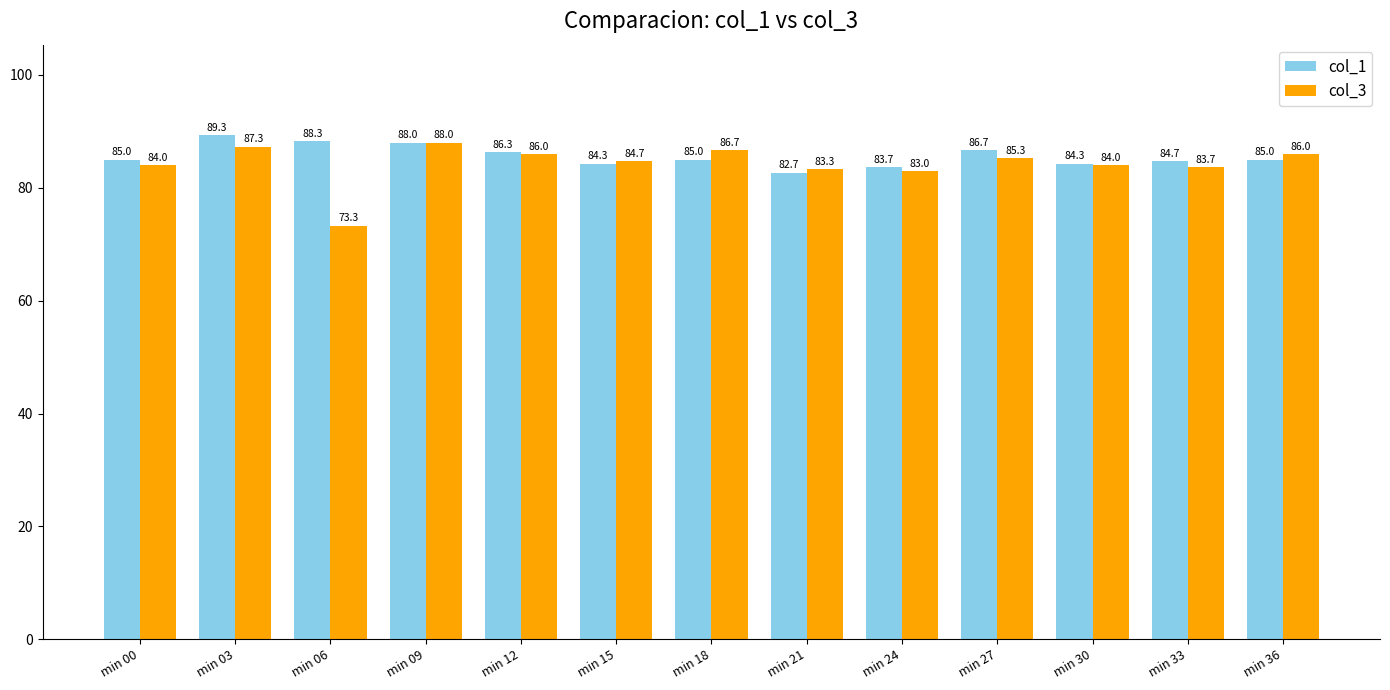

What is the difference between the col_1 values at min 18 and min 06?

3.3